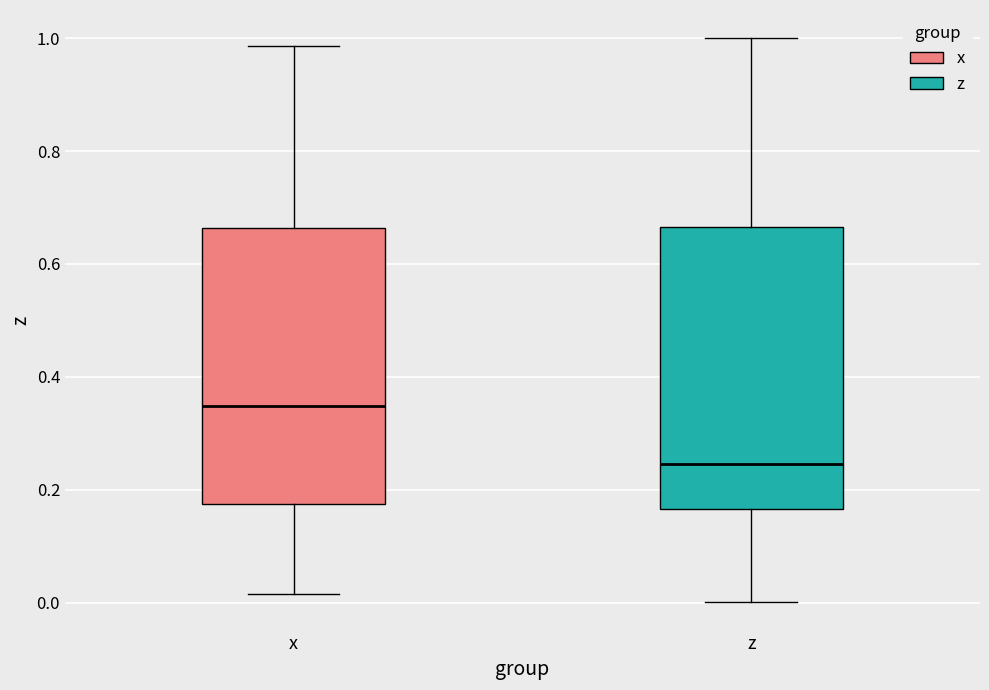

Where is the lower edge of the box for z on the y-axis? The values are not printed on the chart, so give them approximately, as read against the axis.

0.16